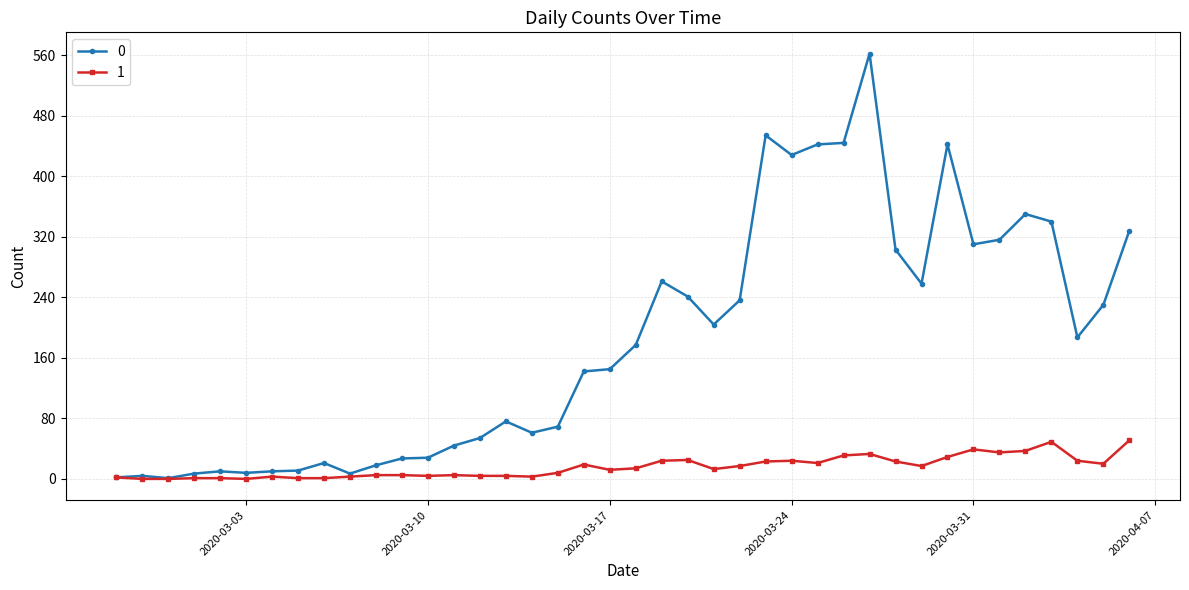

What is the greatest value displayed?

562